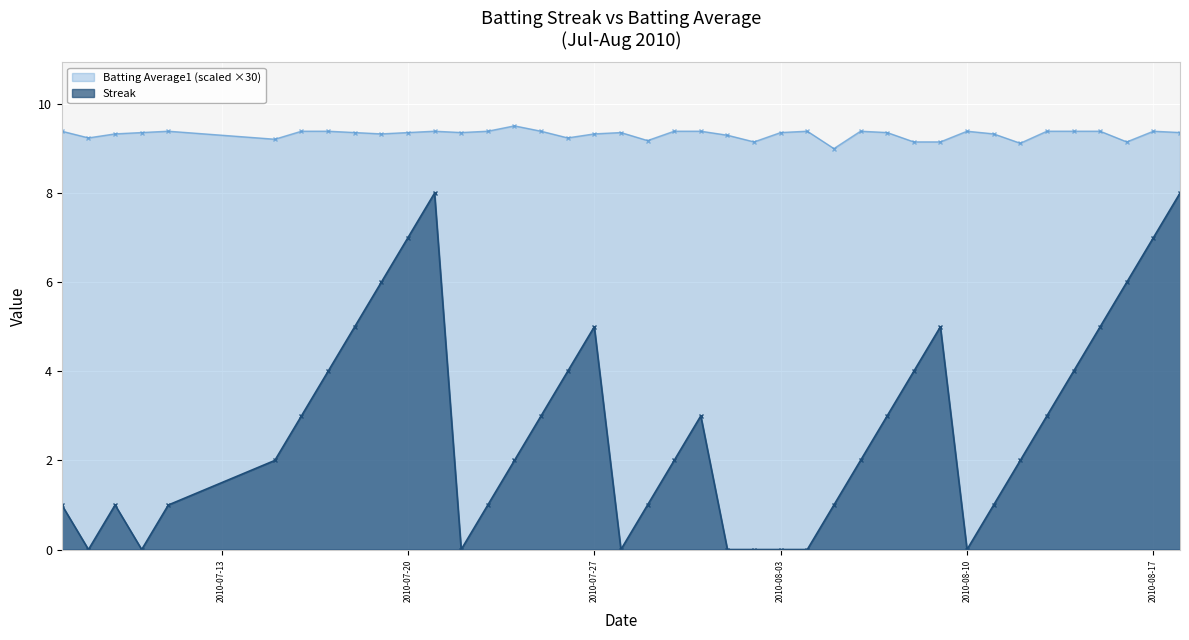

How many positive values does the Streak series have?

31